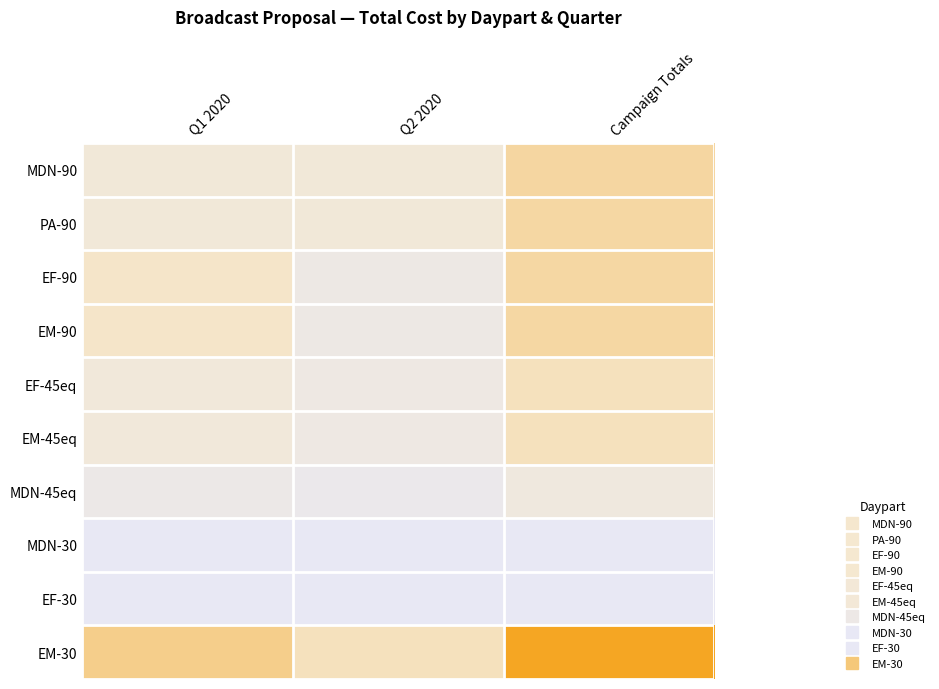

Which series has the largest total across all categories?

EM-30